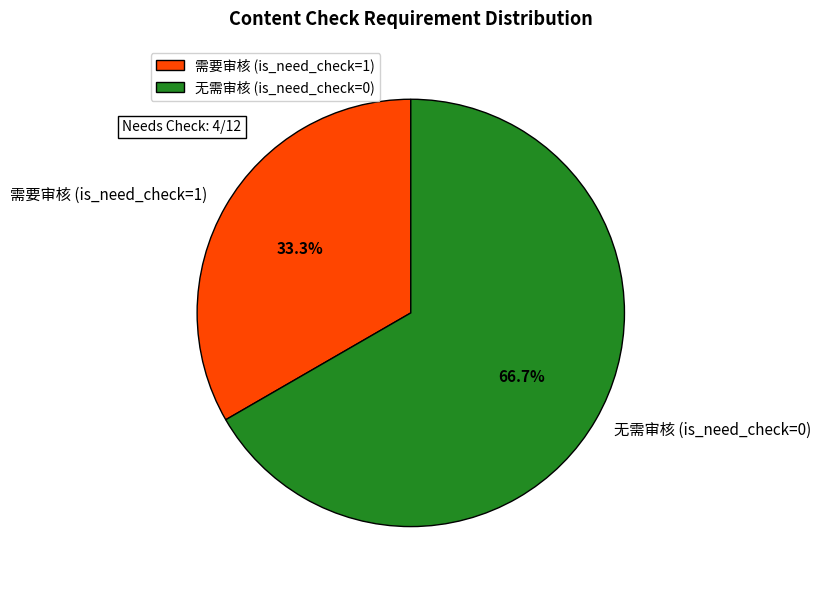

Is the sum of 无需审核 (is_need_check=0) and 需要审核 (is_need_check=1) greater than half?

Yes